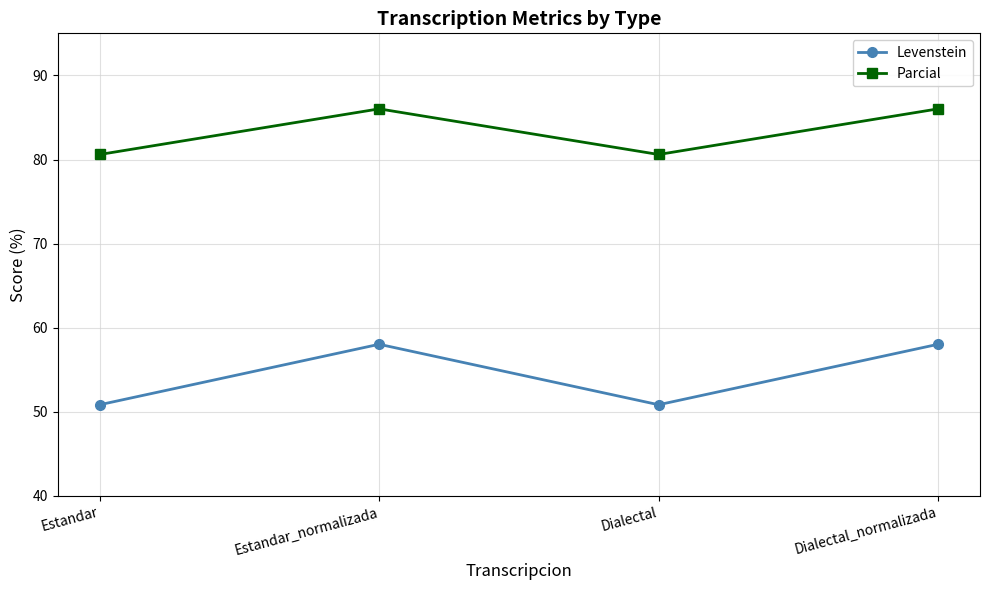

What is the difference between the maximum and minimum values in the Levenstein series?

7.2